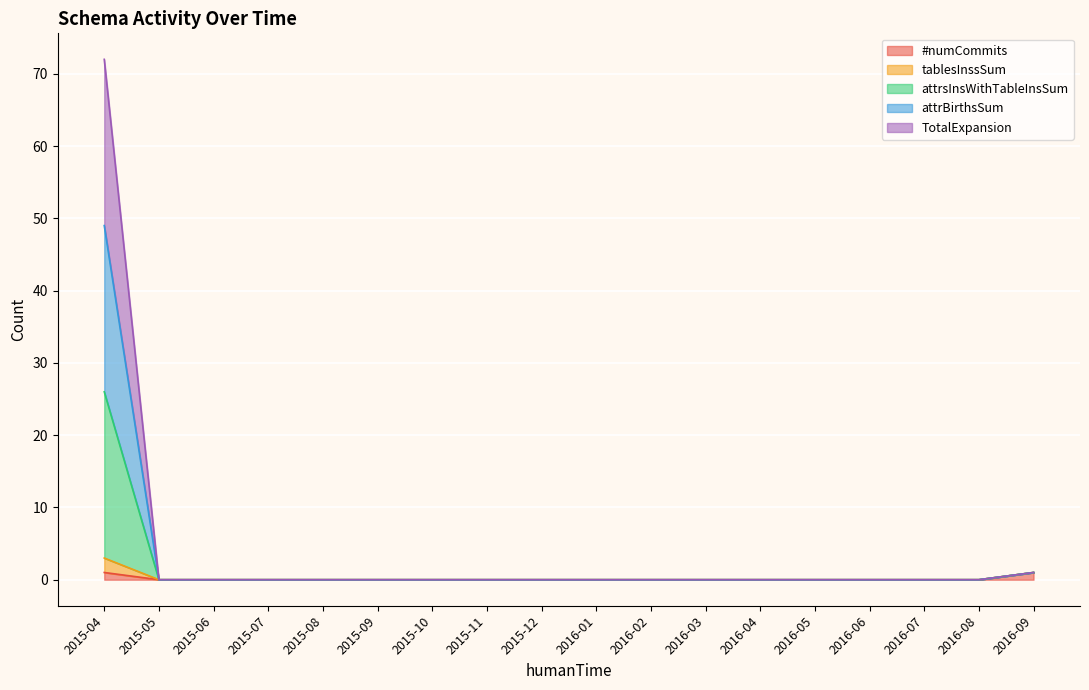

What is the label of the 8th point from the left?

2015-11